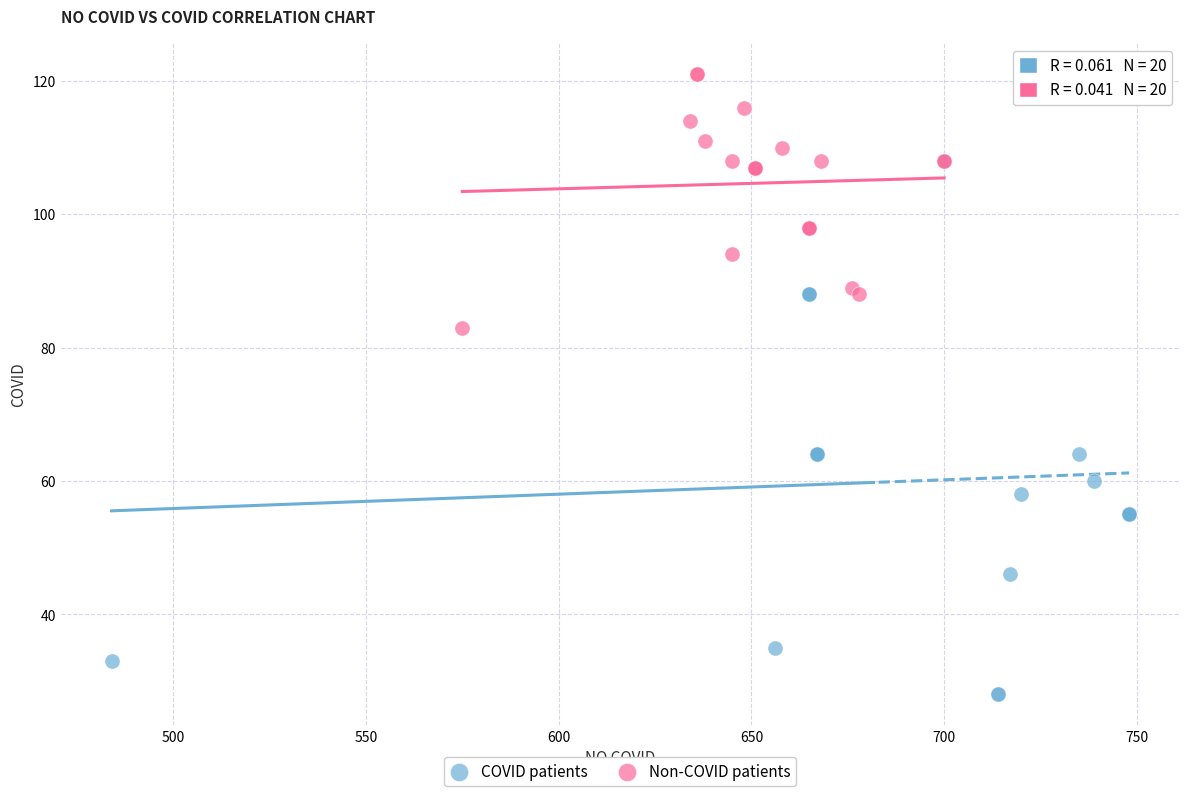

Which series reaches the minimum Y coordinate?

COVID patients